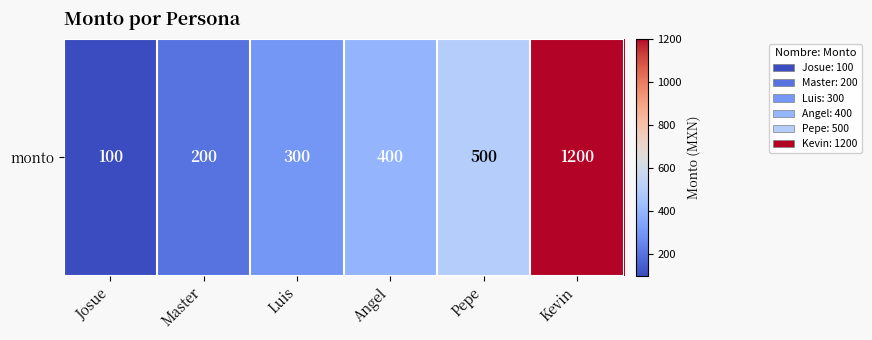

List the labels in order of value, smallest first.

Josue, Master, Luis, Angel, Pepe, Kevin